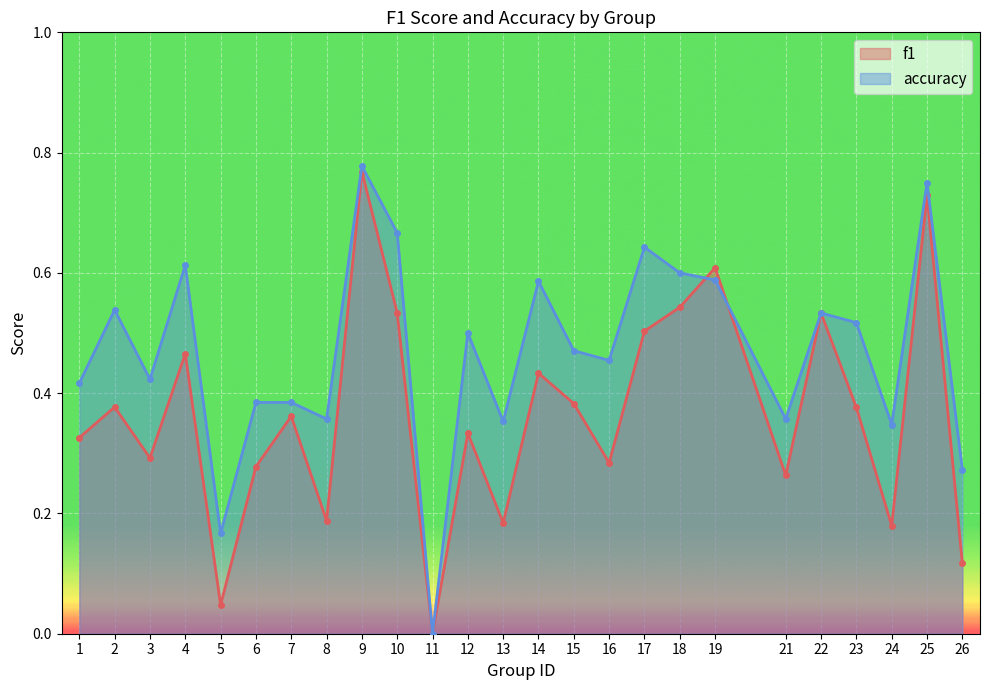

Is the value of accuracy at 26 greater than the value of f1 at 7?

No